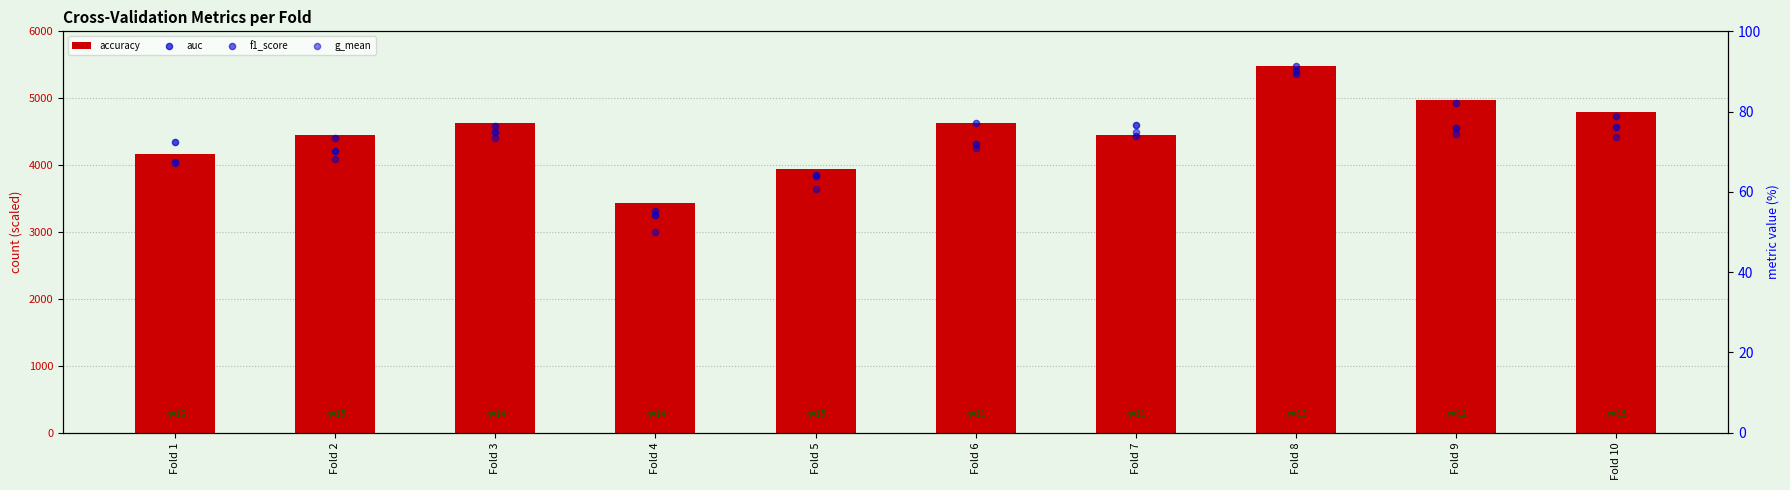

Which series has the widest spread of Y values?

accuracy